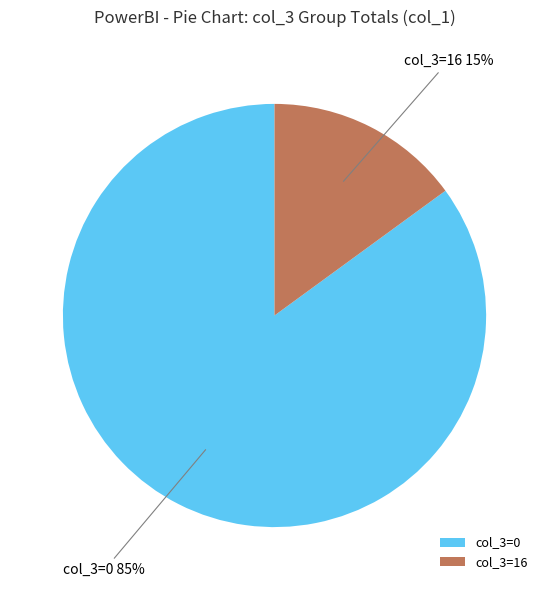

Is the sum of col_3=16 and col_3=0 greater than half?

Yes